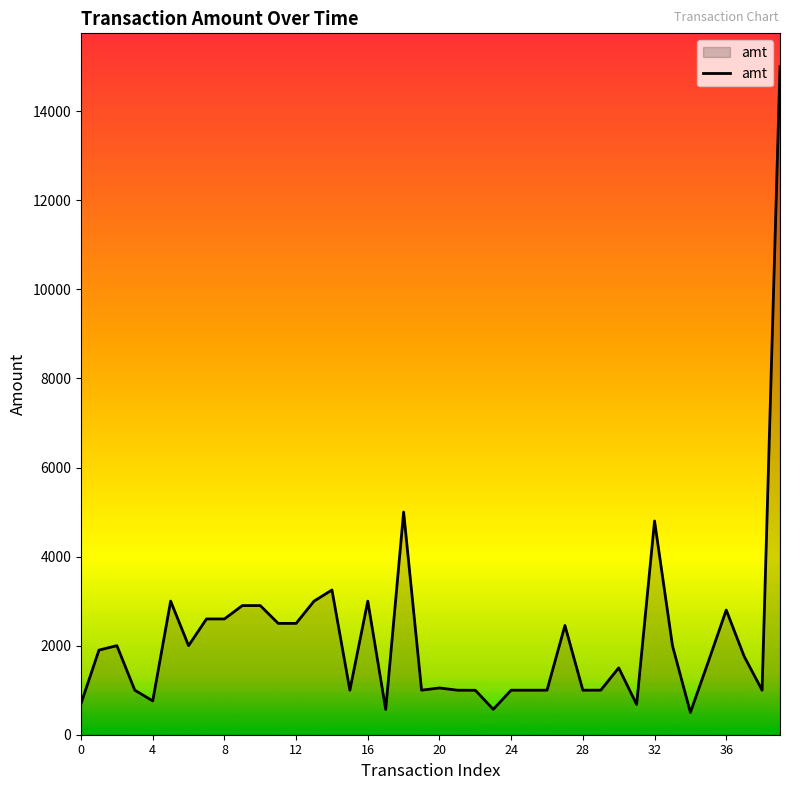

What is the smallest value displayed?

500.0